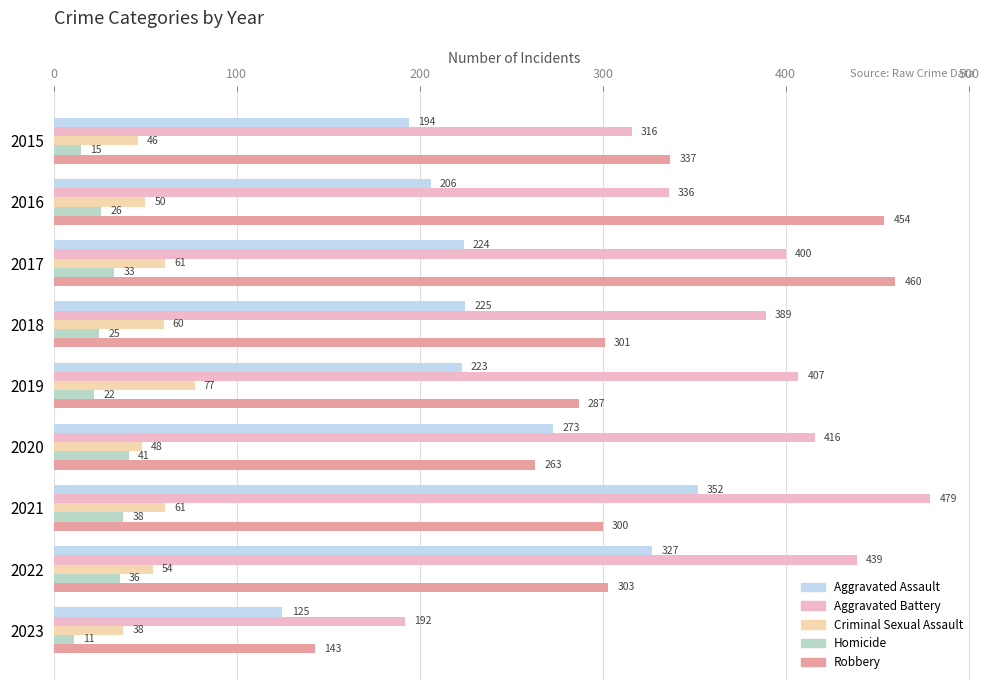

Is the value of Aggravated Battery at 2023 greater than the value of Homicide at 2015?

Yes